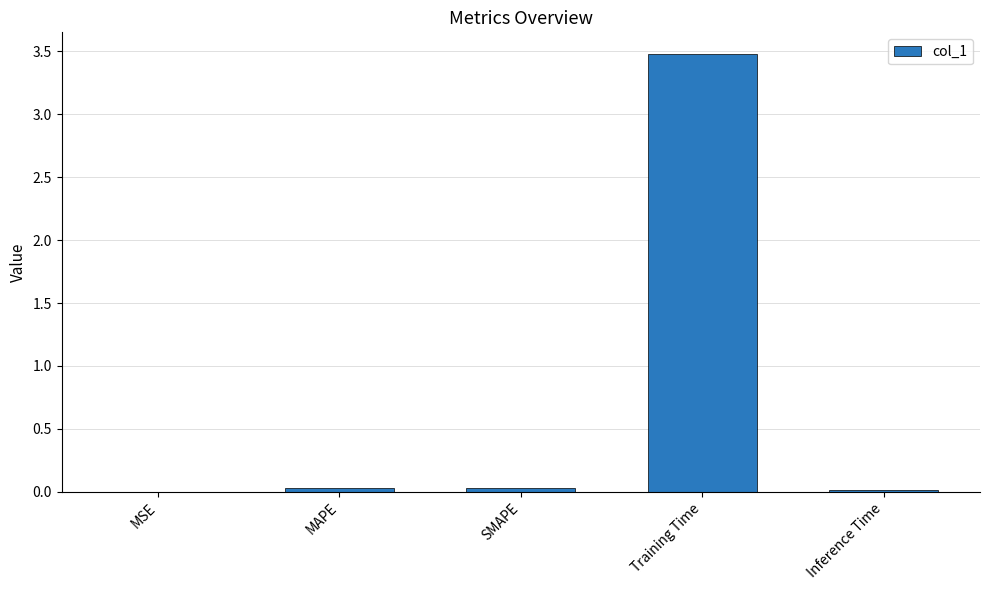

Read the value at Training Time.

3.5